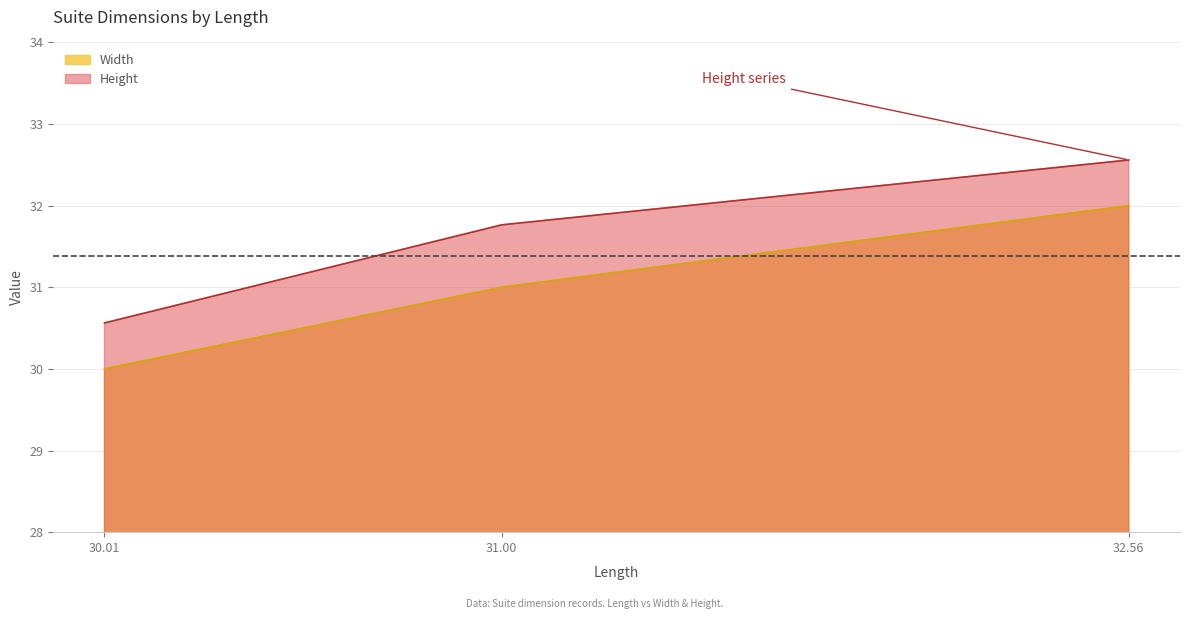

What is the maximum value shown in the chart?

32.6